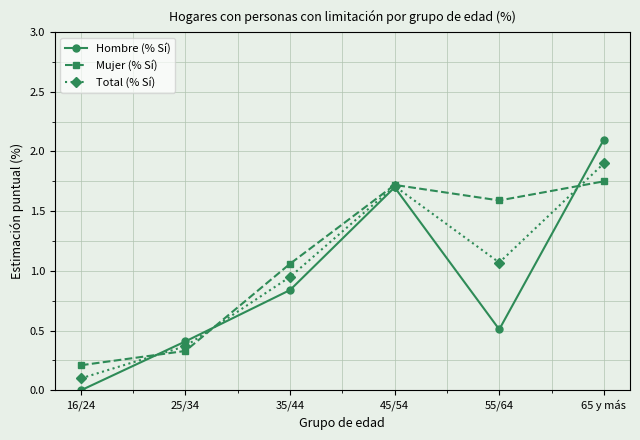

At which category does Hombre (% Sí) reach its first local peak?

45/54